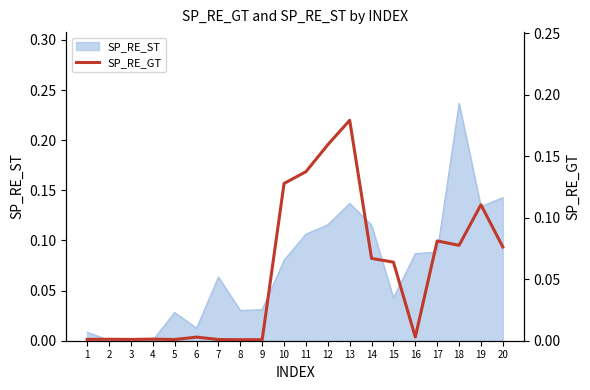

True or false: there are more than 2 points higher than both neighbors.

True